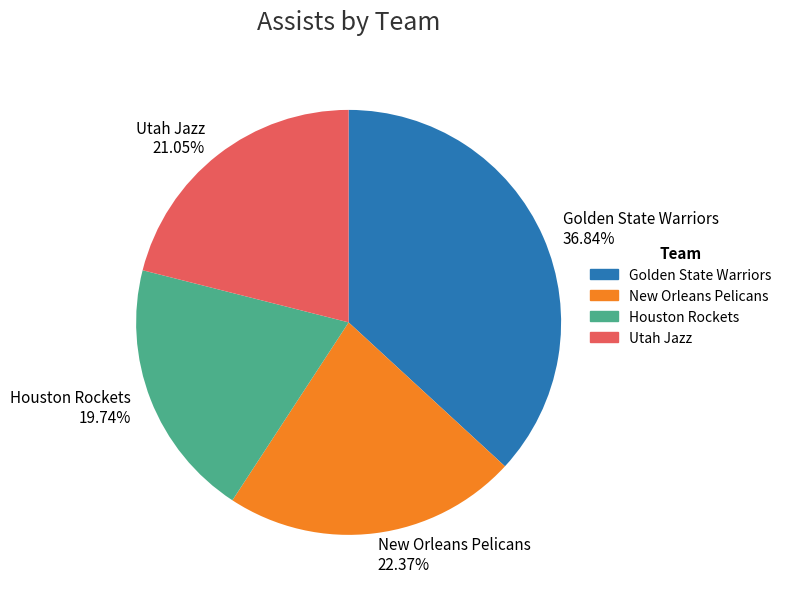

What is the ratio of the value at New Orleans Pelicans 22.37% to the value at Golden State Warriors 36.84%?

0.6